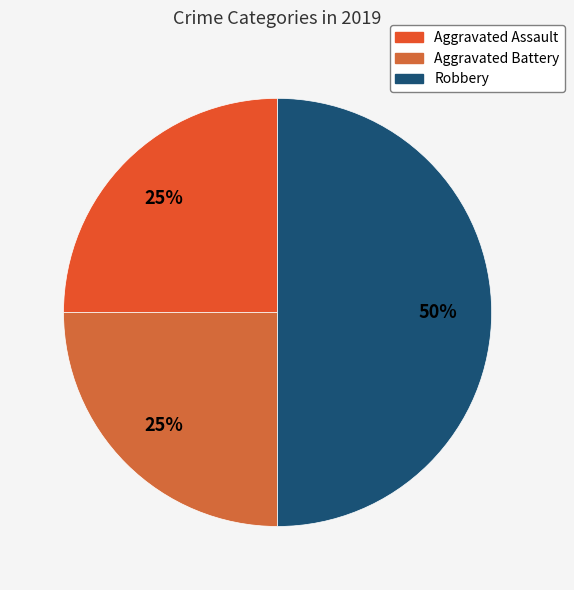

True or false: Robbery accounts for 40% of the total.

False